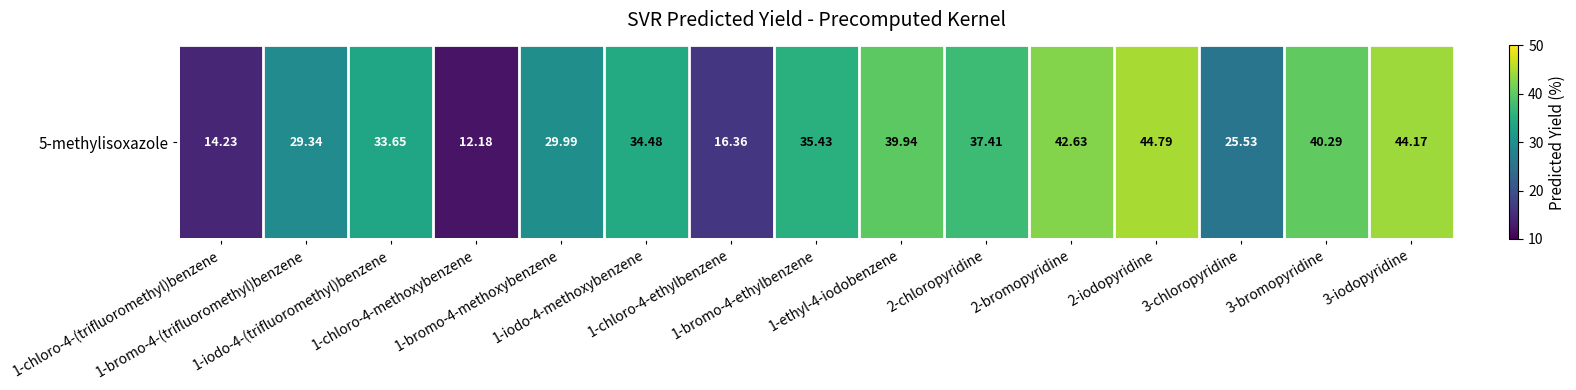

Which has a higher value, 1-chloro-4-(trifluoromethyl)benzene or 2-chloropyridine?

2-chloropyridine